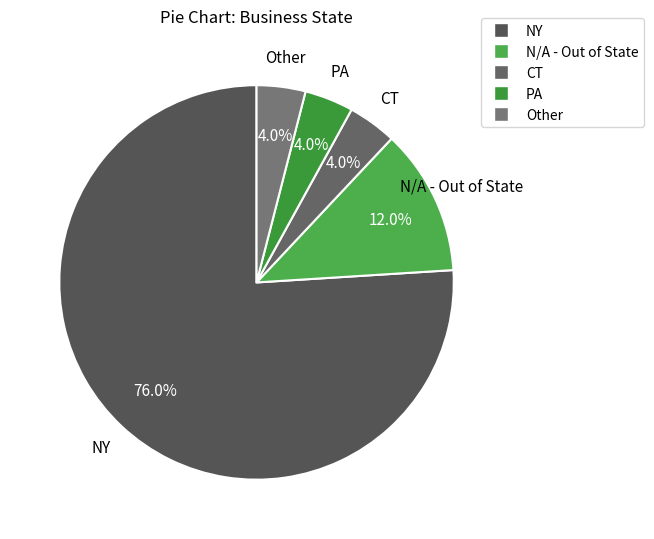

To the nearest percent, what is the difference between the Other and N/A - Out of State slice percentages?

8%